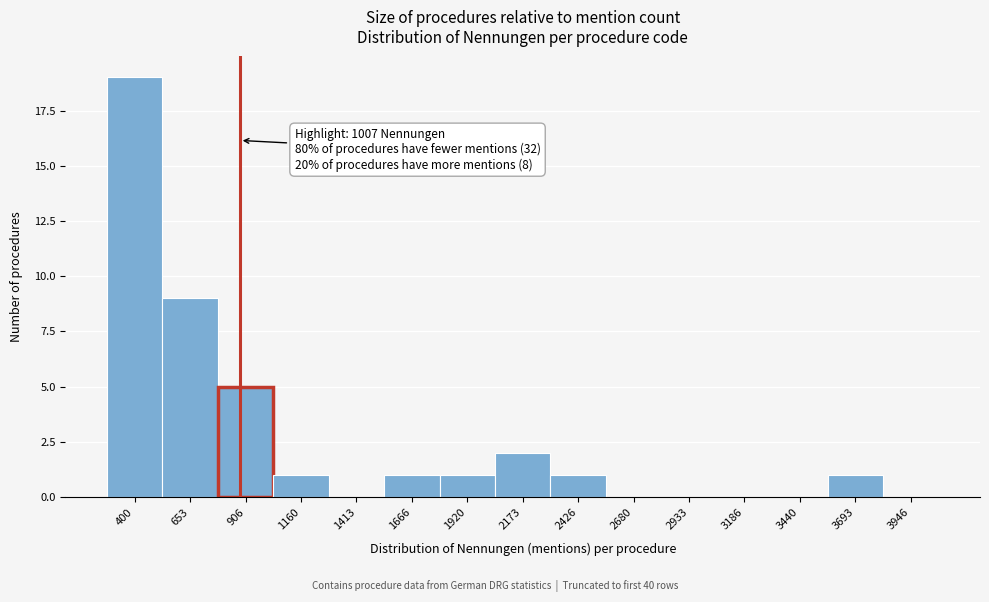

Reading right to left, what are all the values shown in this chart?

3946=0	3693=1	3440=0	3186=0	2933=0	2680=0	2426=1	2173=2	1920=1	1666=1	1413=0	1160=1	906=5	653=9	400=19